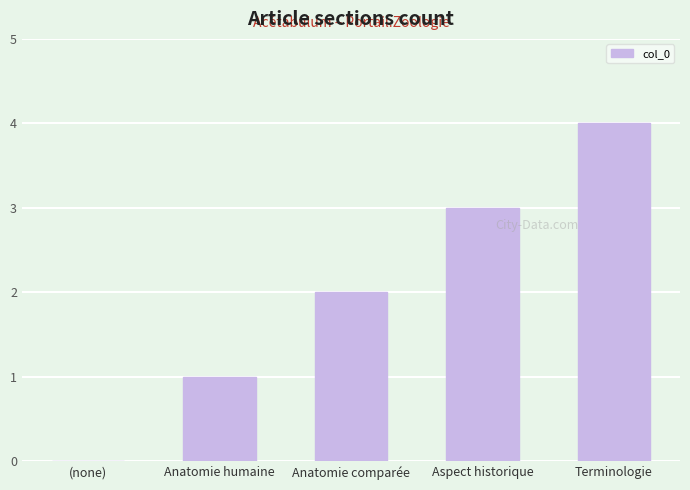

What is the sum of all values?

10